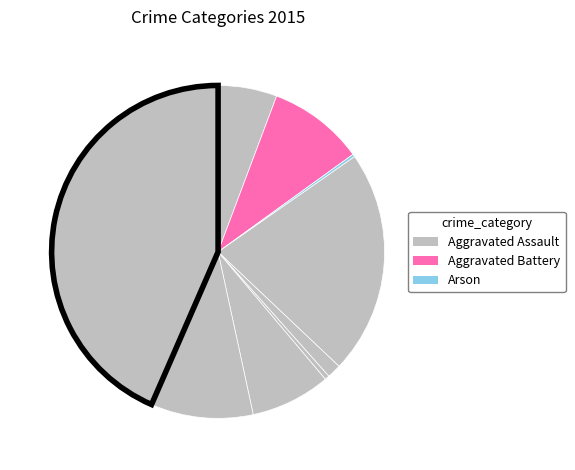

Rank the categories by value from highest to lowest.

Theft, Burglary, Robbery, Aggravated Battery, Motor Vehicle Theft, Aggravated Assault, Criminal Sexual Assault, Homicide, Arson